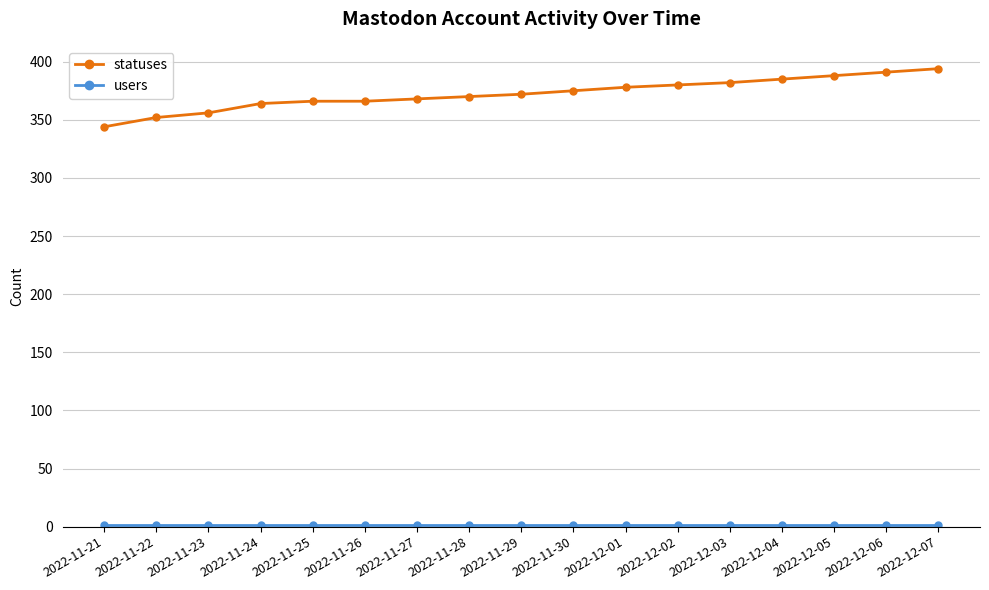

Which series has the widest spread of values?

statuses